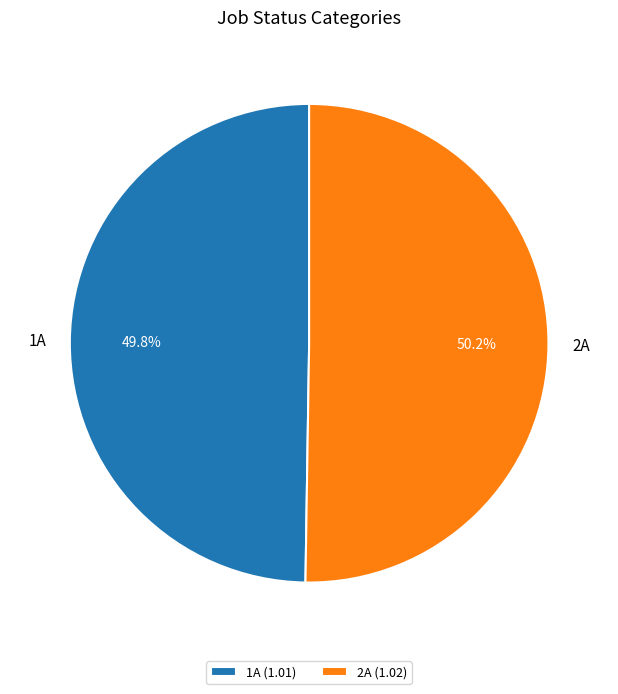

True or false: 1A accounts for 43% of the total.

False